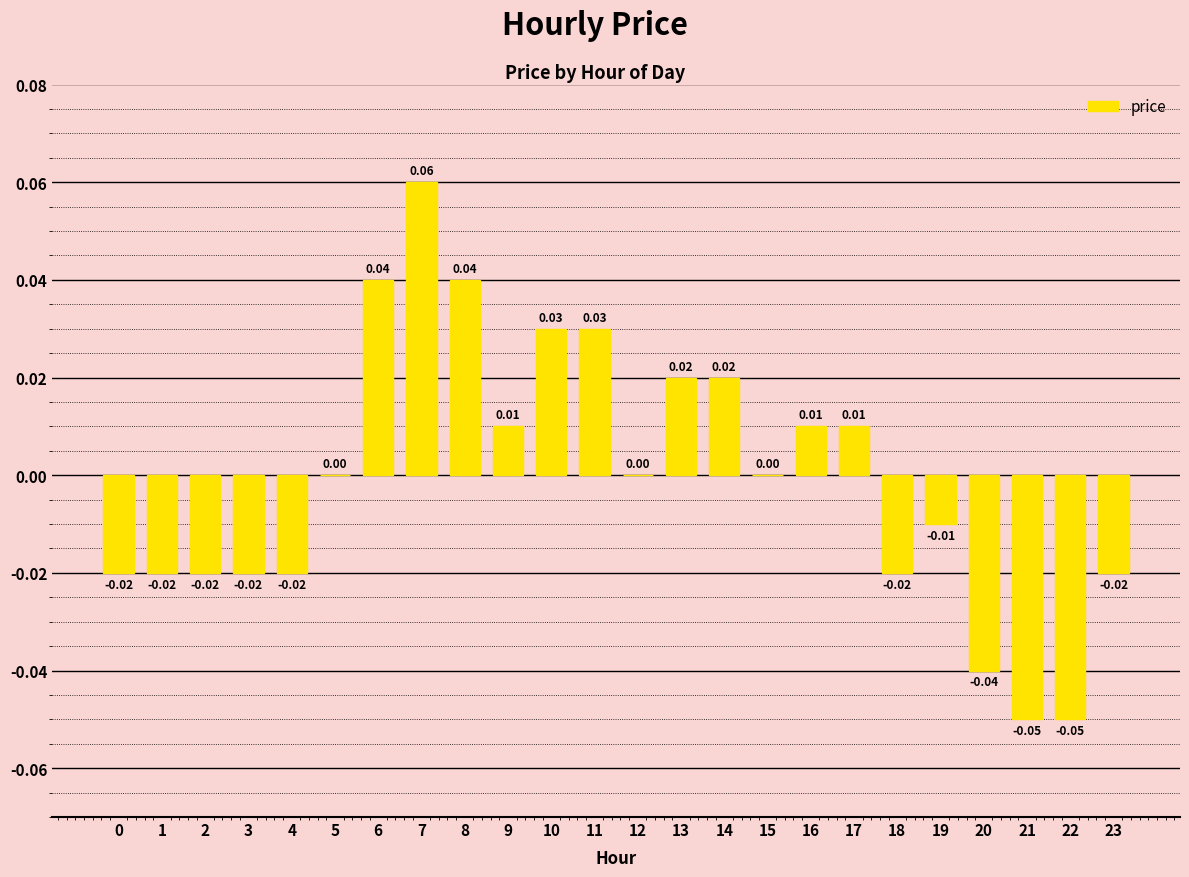

How many distinct data groups are displayed?

1